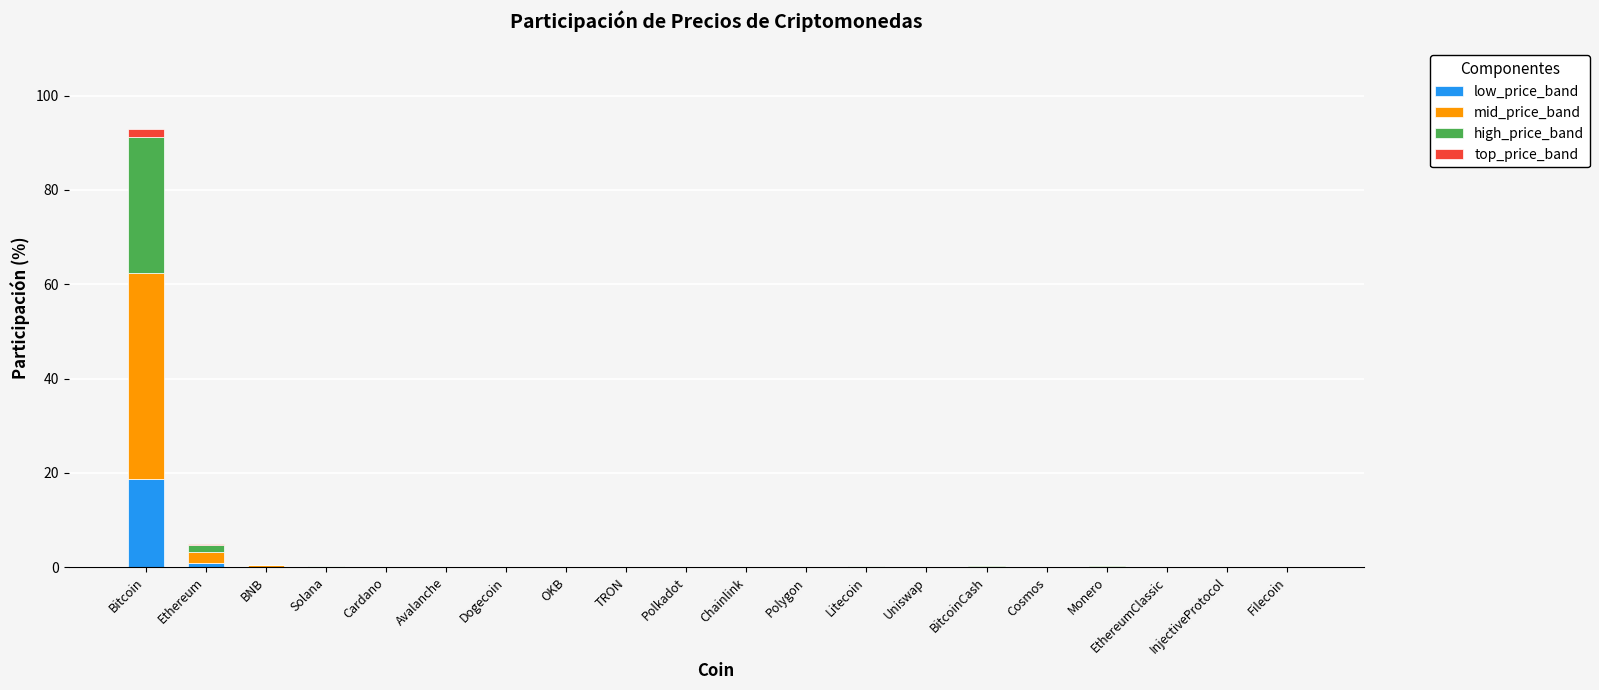

What is the sum of all low_price_band values?

20.0